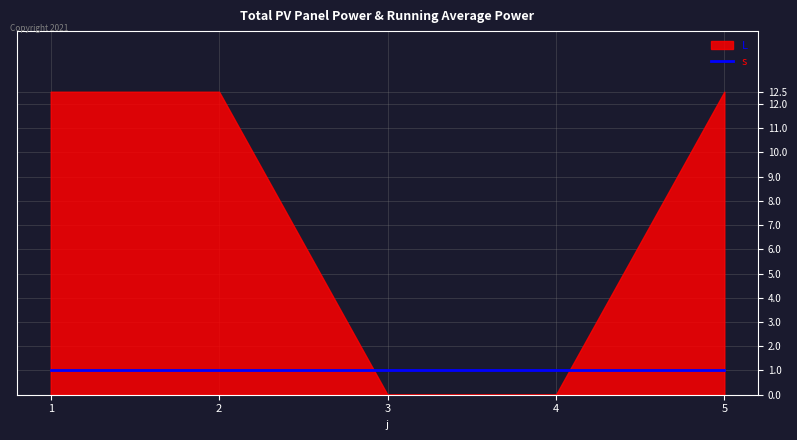

How many values in L are above zero?

3